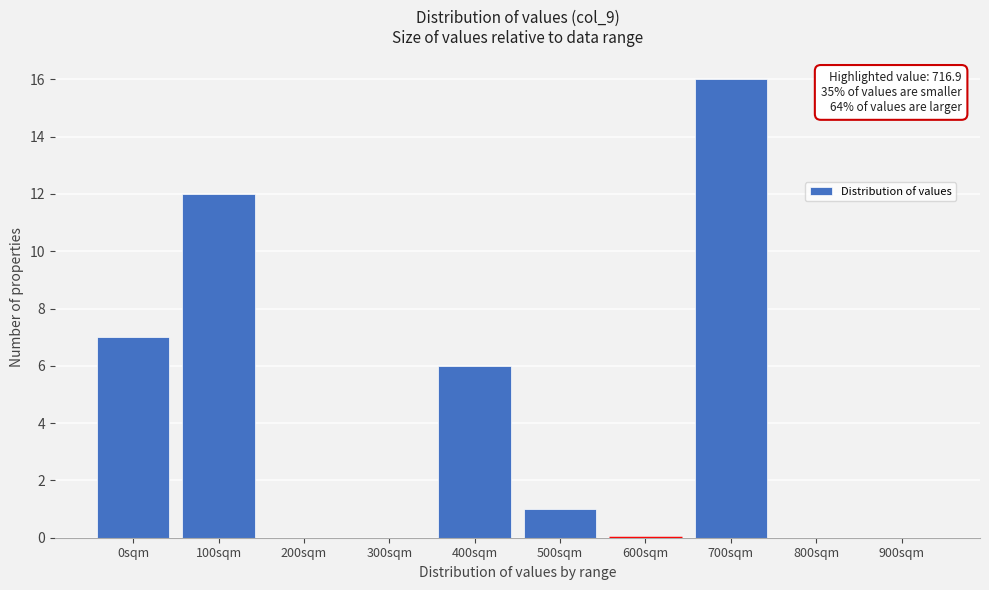

Reading left to right, transcribe all the data shown in this chart.

0sqm=7	100sqm=12	200sqm=0	300sqm=0	400sqm=6	500sqm=1	600sqm=0	700sqm=16	800sqm=0	900sqm=0